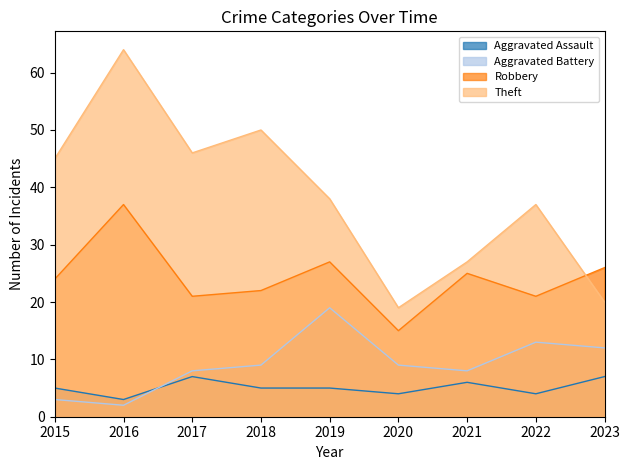

Which label corresponds to the smallest value in the chart?

2016